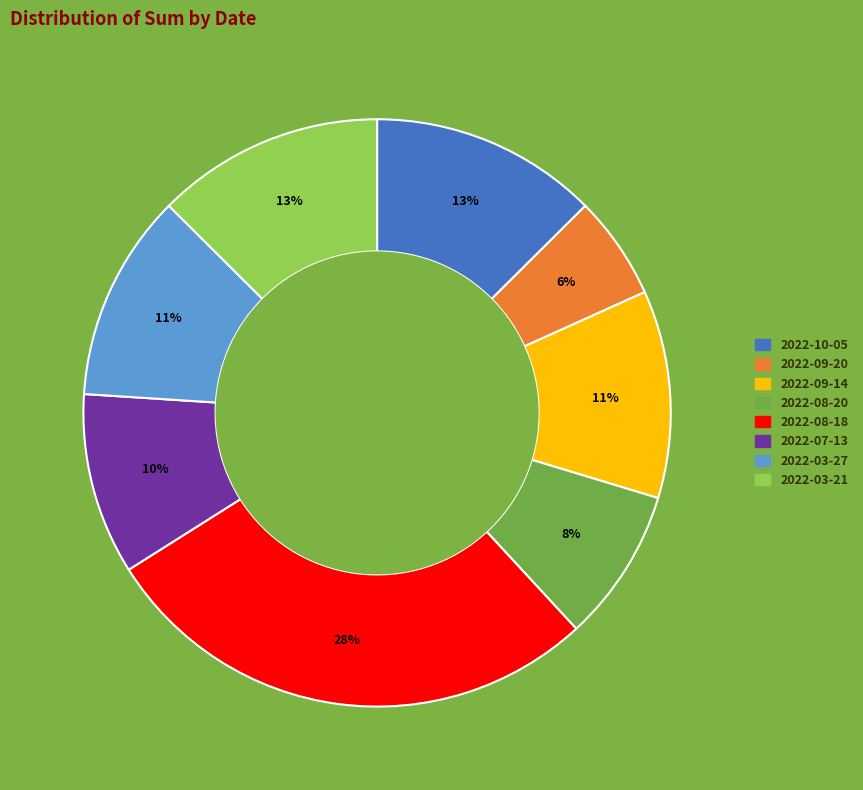

Combined, do 2022-03-27 and 2022-10-05 account for over 50%?

No